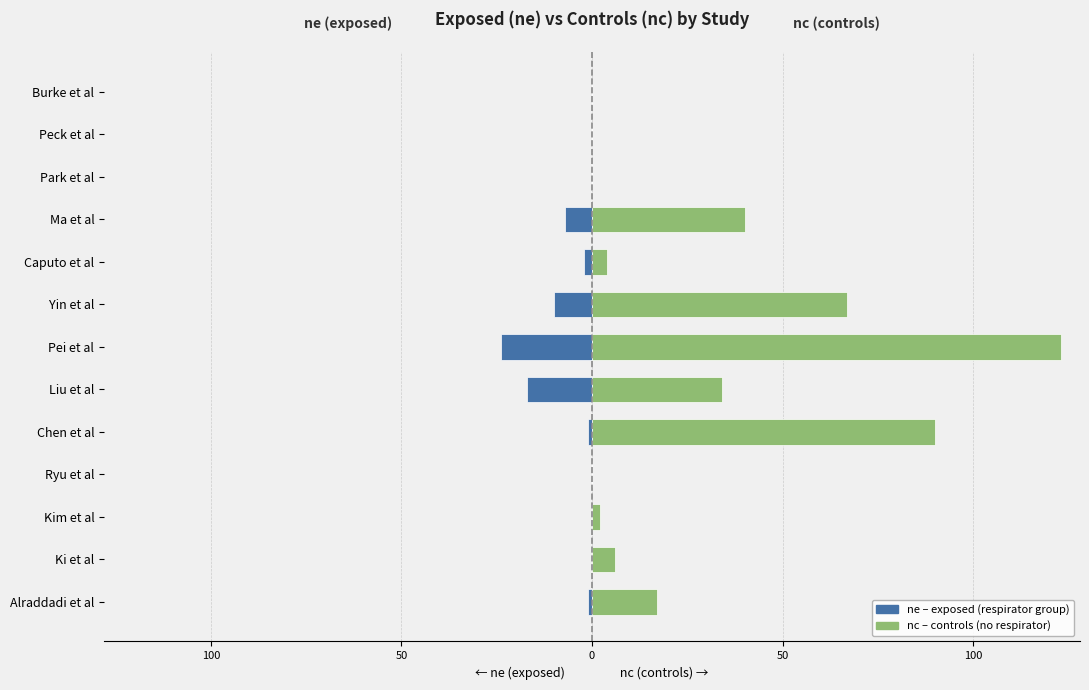

How many groups of bars are there?

13